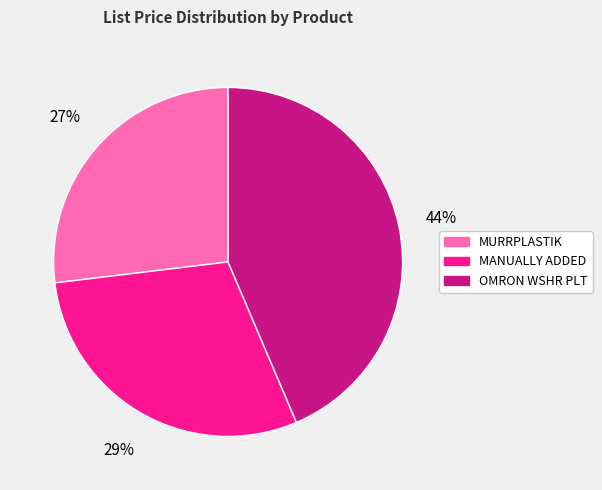

Is there a majority slice in this chart?

No